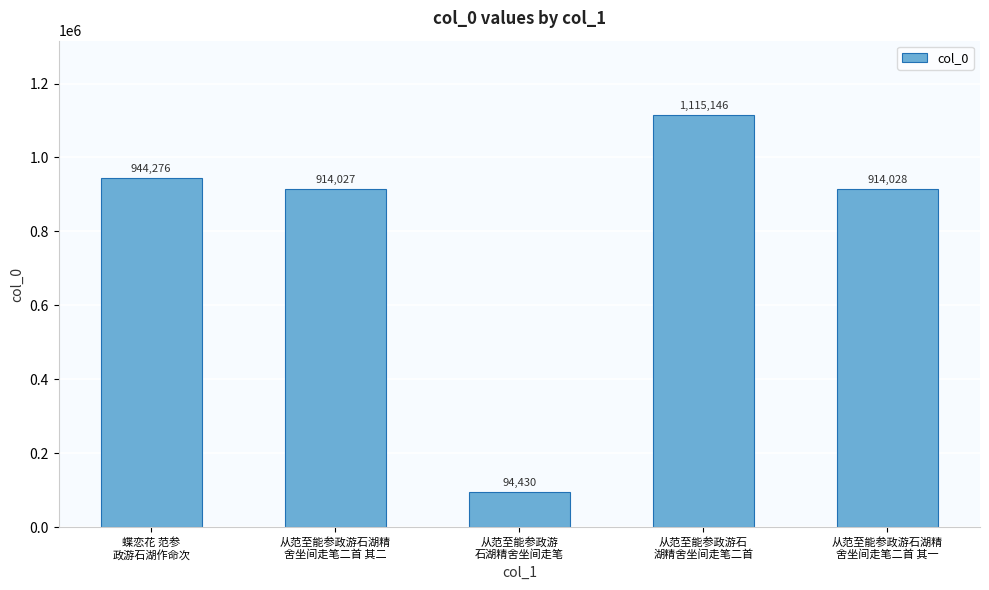

How many bars are there in total?

5